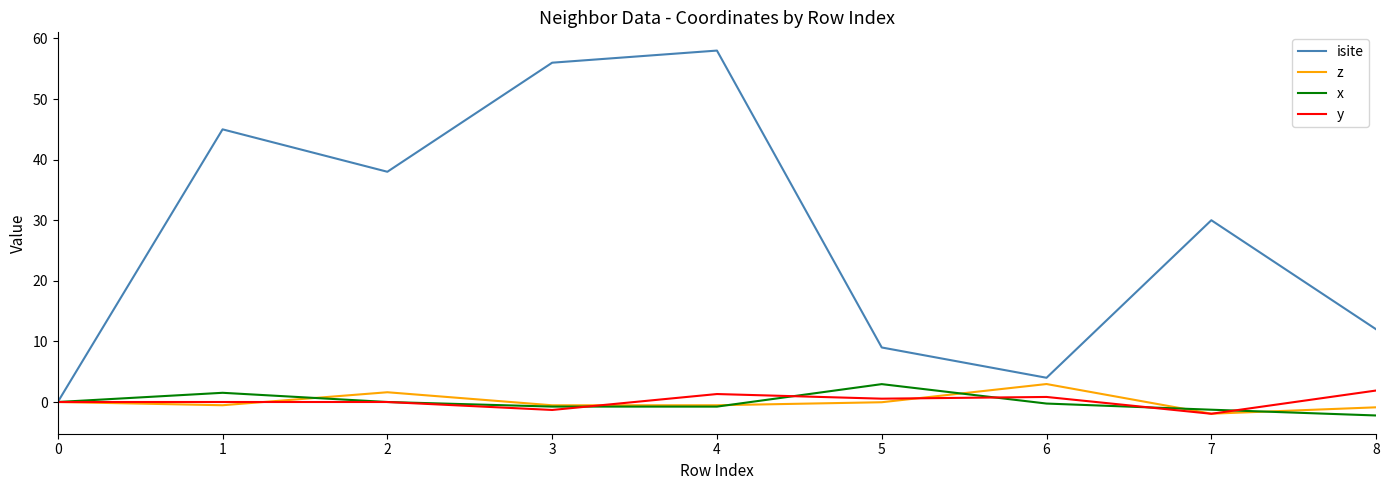

At which label does isite reach its peak?

4